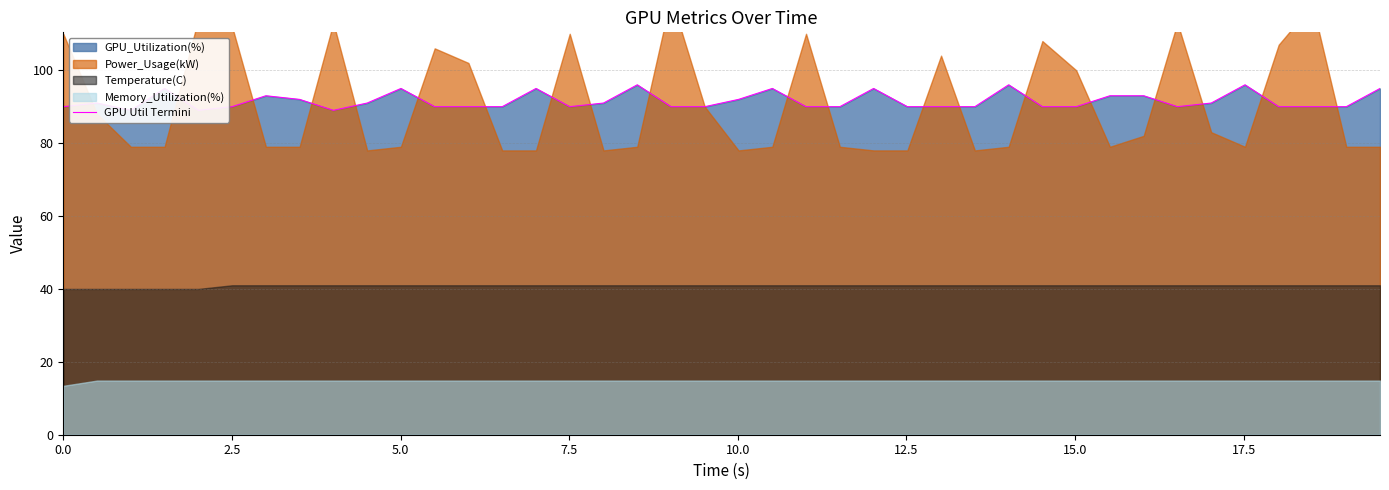

How many categories are shown in the chart?

40